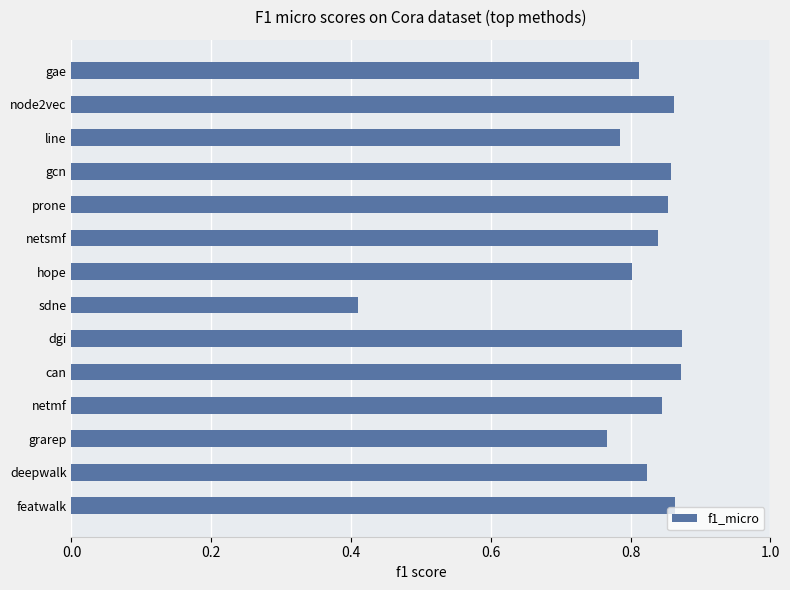

What is the change in value from sdne to hope?

+0.4